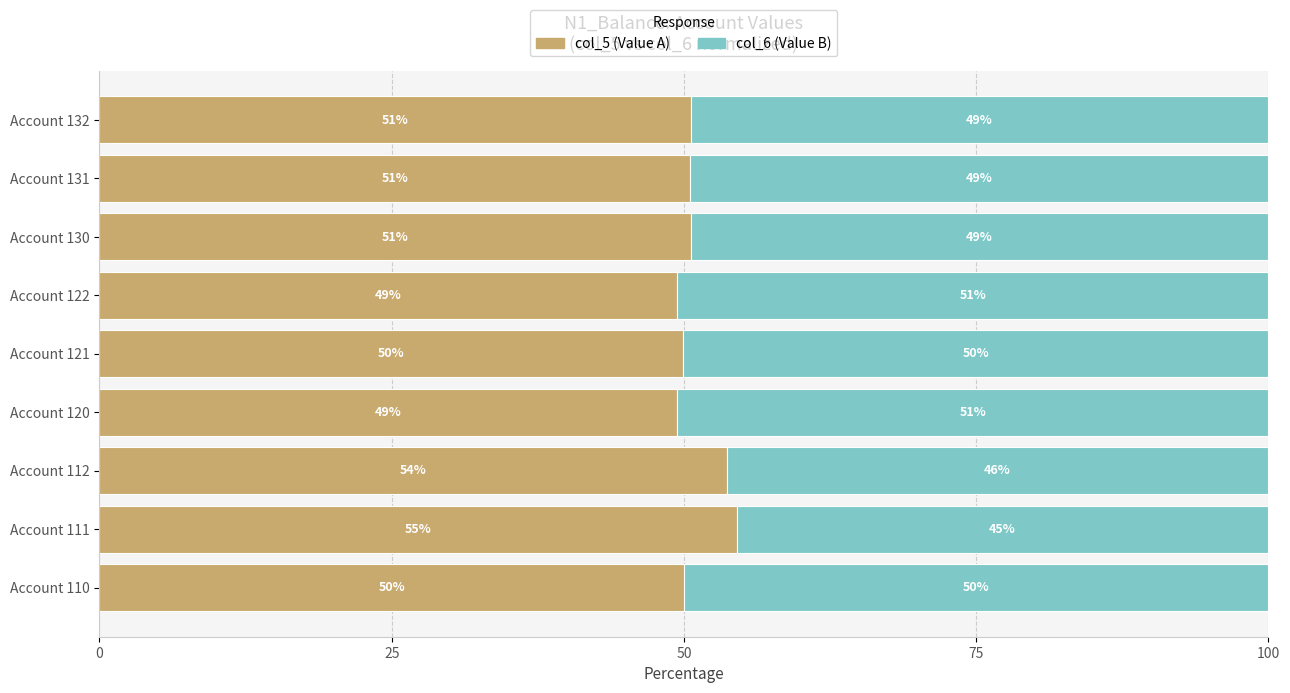

What are all the series names shown in the legend?

col_5 (Value A), col_6 (Value B)